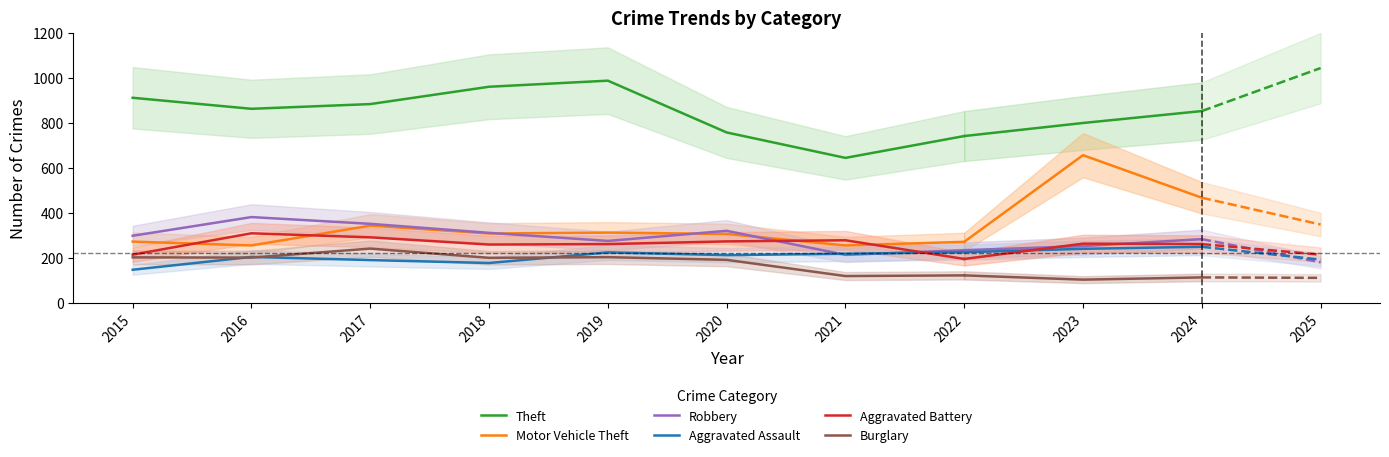

What is the approximate value of Burglary at 2018, to the nearest 50?

200